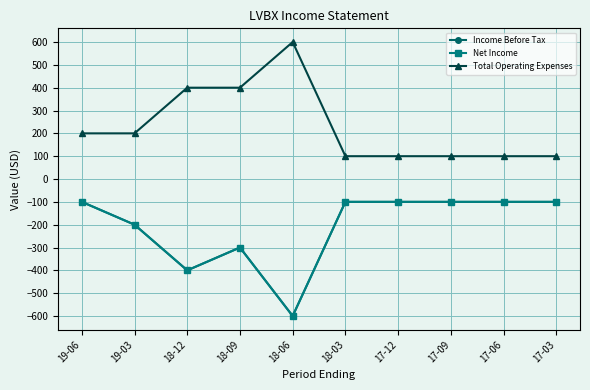

Where is Total Operating Expenses nearest to the value 350?

18-12